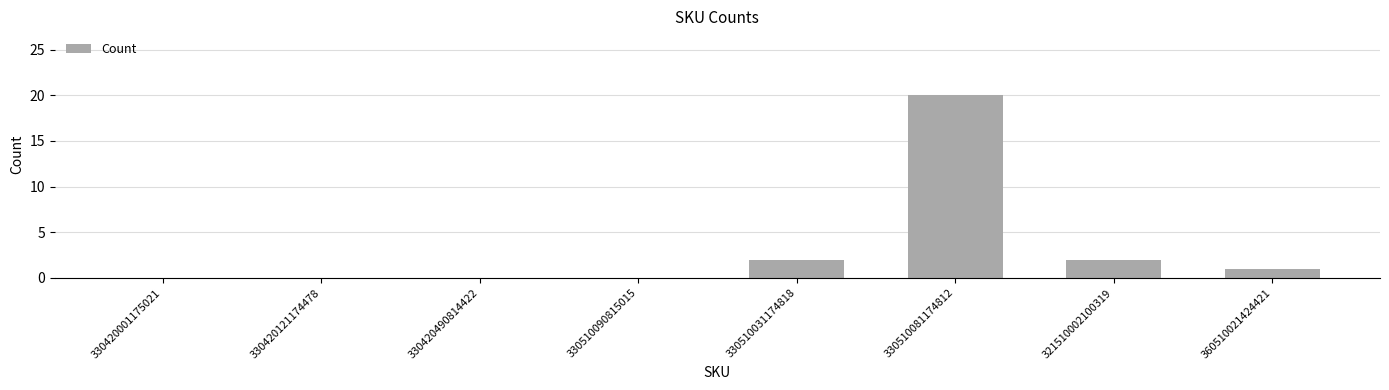

What is the greatest value displayed?

20